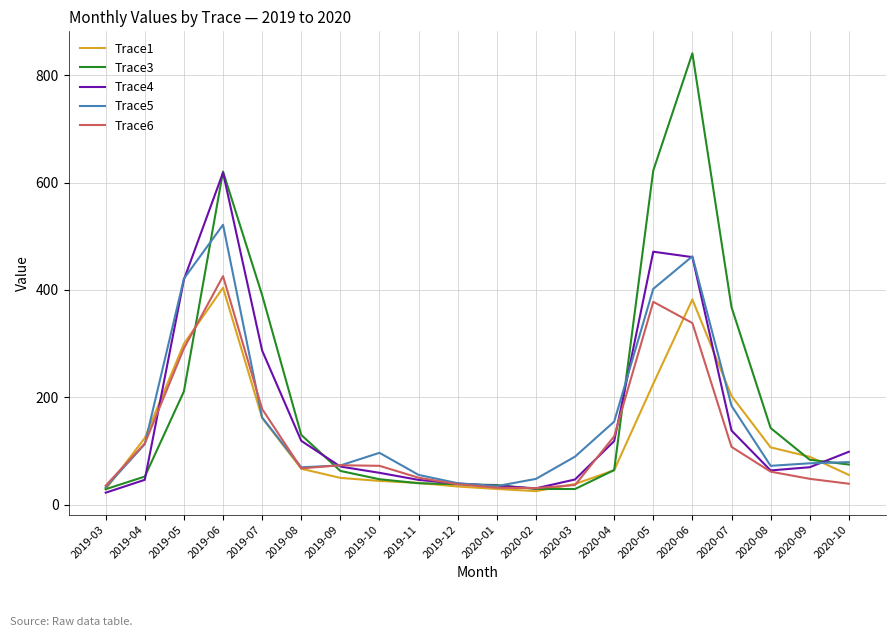

What is the average value of the Trace6 series?

127.3